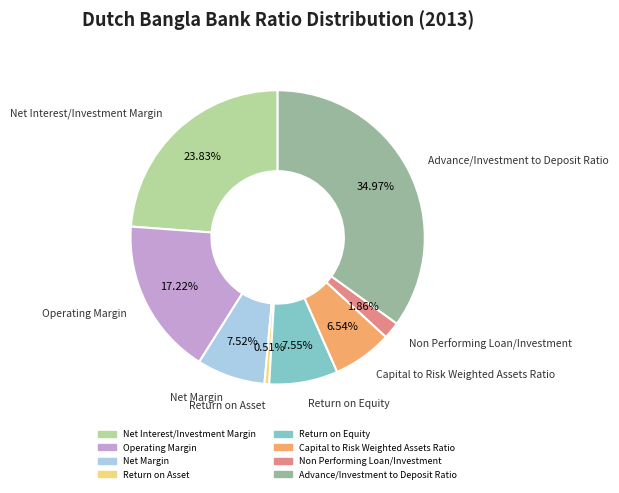

To the nearest percent, what is the difference between the largest and smallest slice percentages?

34%